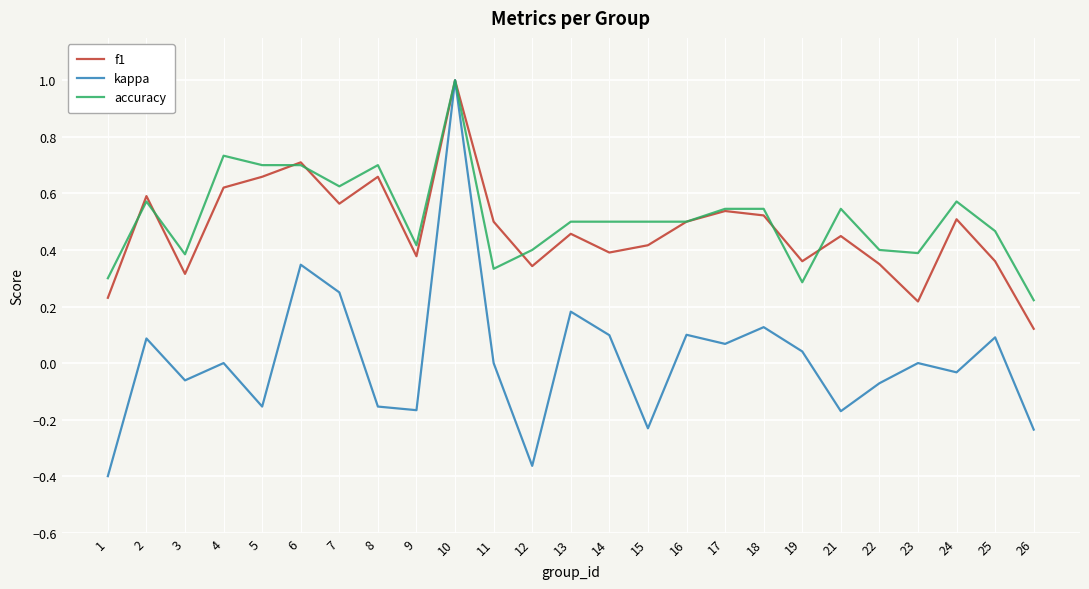

Is the value of accuracy at 9 greater than the value of f1 at 4?

No